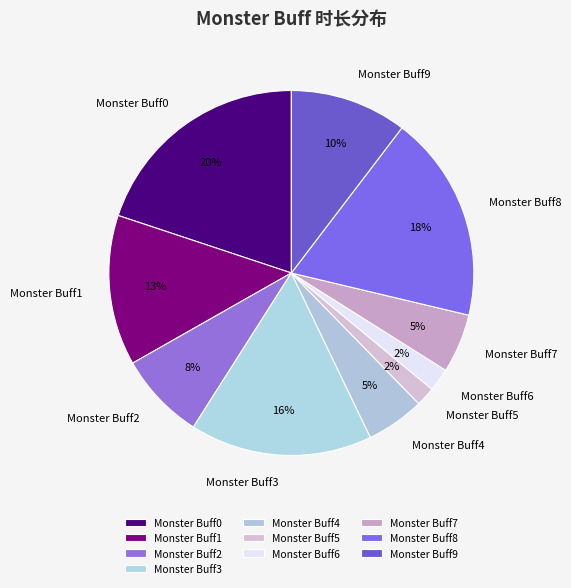

Which has a higher value, Monster Buff5 or Monster Buff3?

Monster Buff3